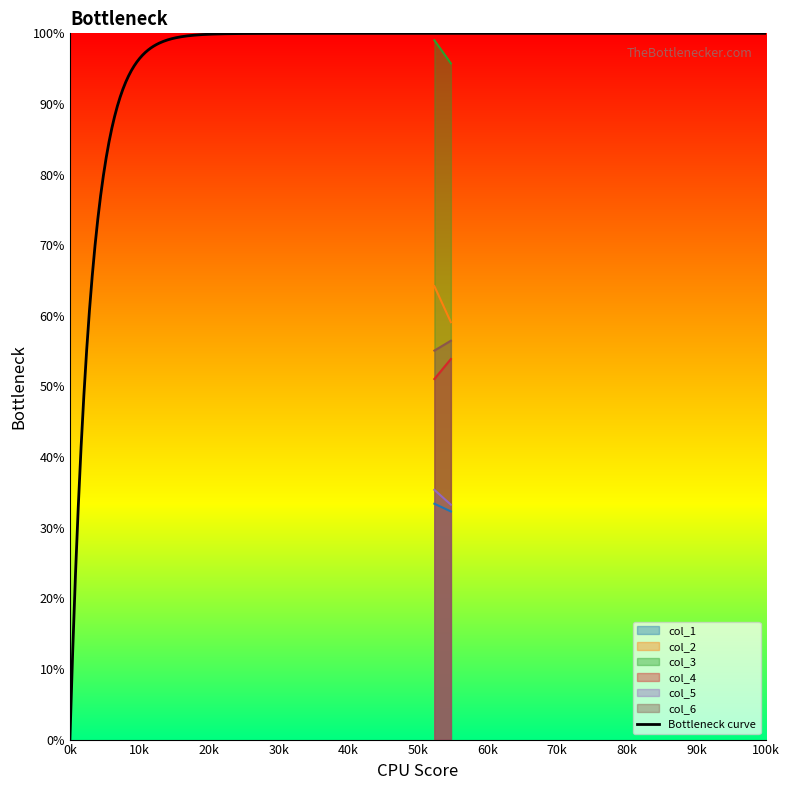

At which label is col_2 closest to 61?

1